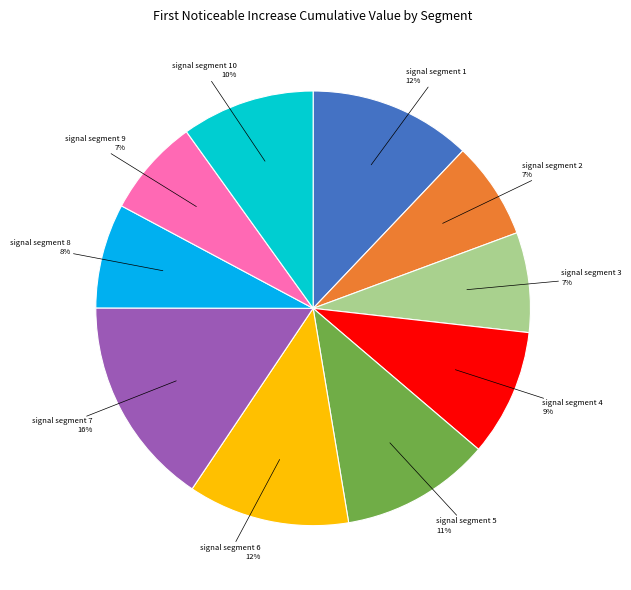

Count the number of slices in the pie.

10